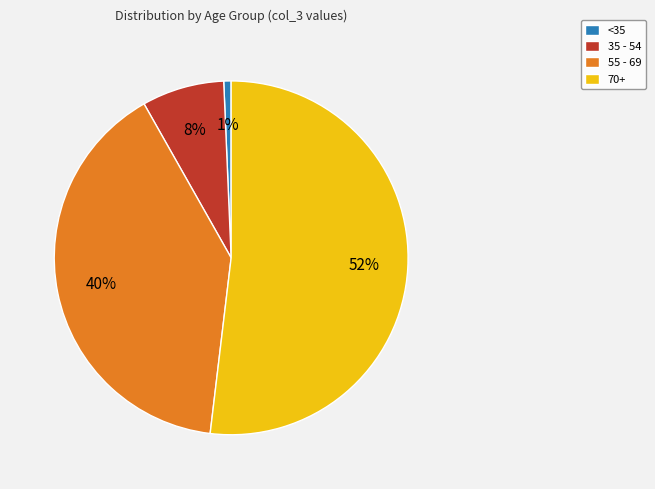

Is there any slice that represents more than half of the pie?

Yes